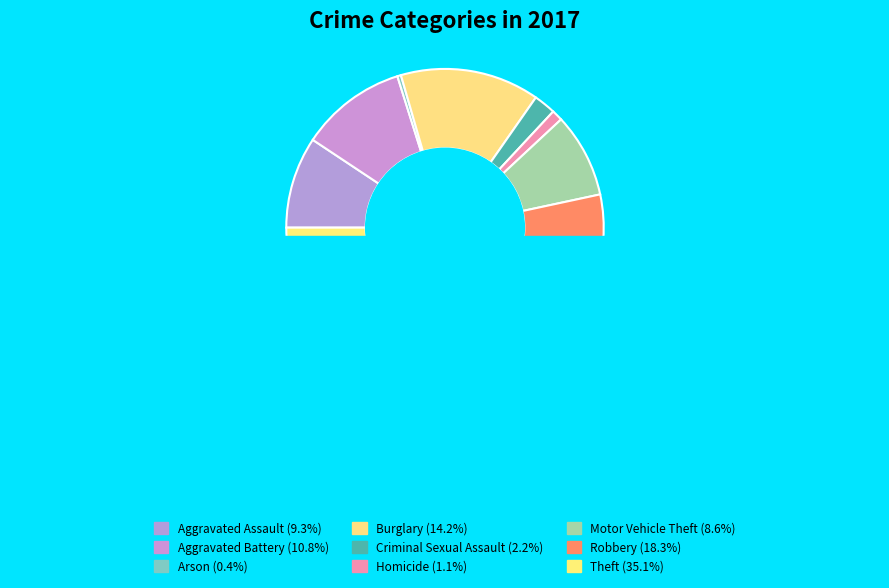

Does Aggravated Assault account for over 50% of the chart?

No